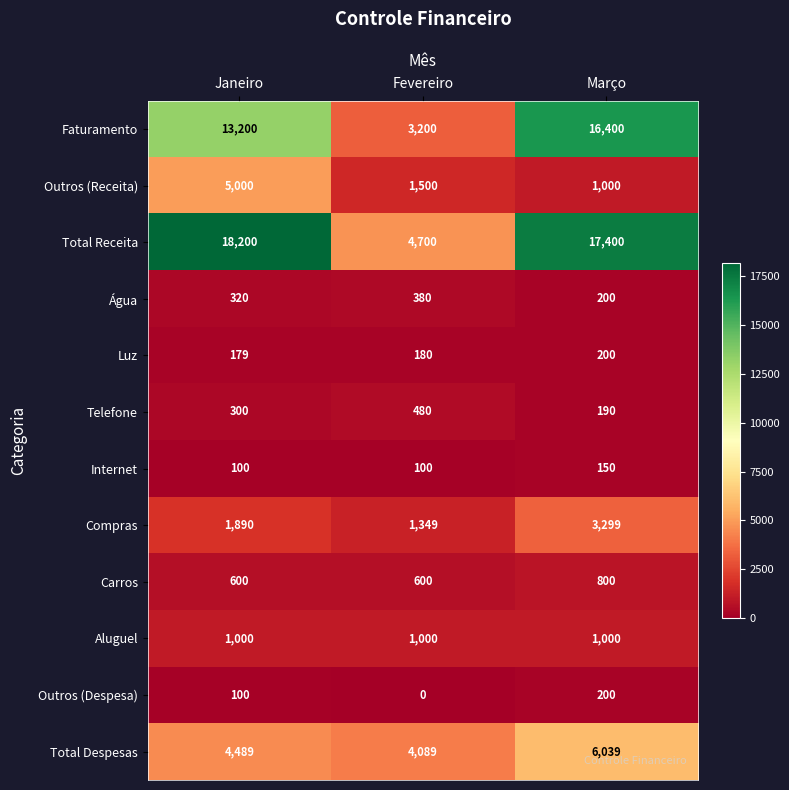

Is it true that Internet equals 64 at Fevereiro?

False